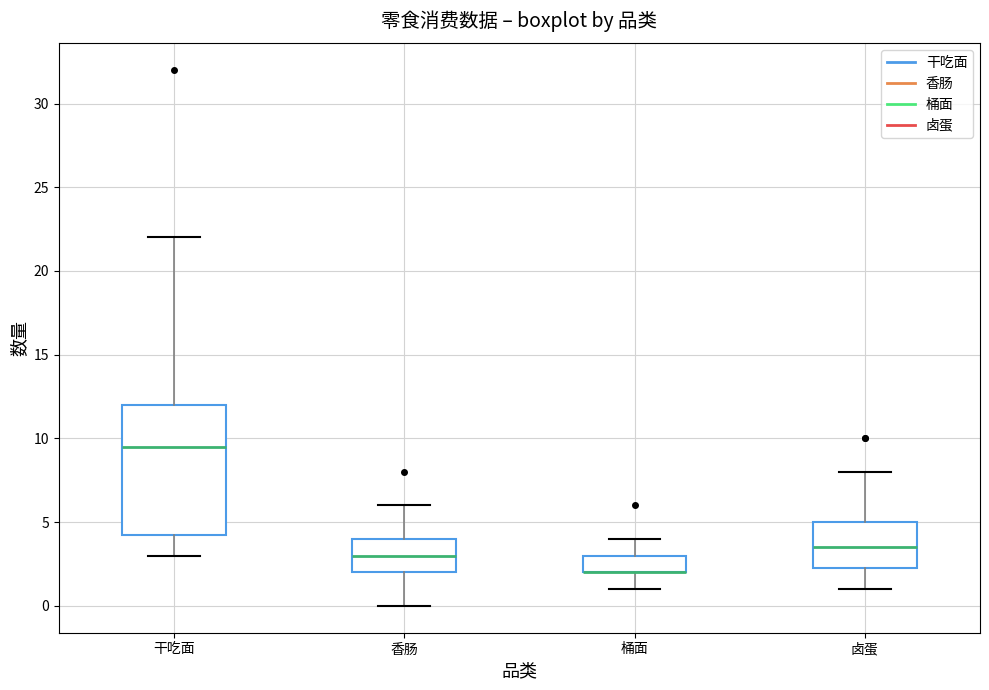

Reading left to right, read every box against the y-axis: the position of its median line, the range the box covers, and the ends of its whiskers. The values are not printed on the chart, so give them approximately, as read against the axis.

干吃面: median 9.5, box 4.5 to 12.0, whiskers 3.0 to 22.0
香肠: median 3.0, box 2.0 to 4.0, whiskers 0.0 to 6.0
桶面: median 2.0 (drawn on the box's lower edge), box 2.0 to 3.0, whiskers 1.0 to 4.0
卤蛋: median 3.5, box 2.5 to 5.0, whiskers 1.0 to 8.0